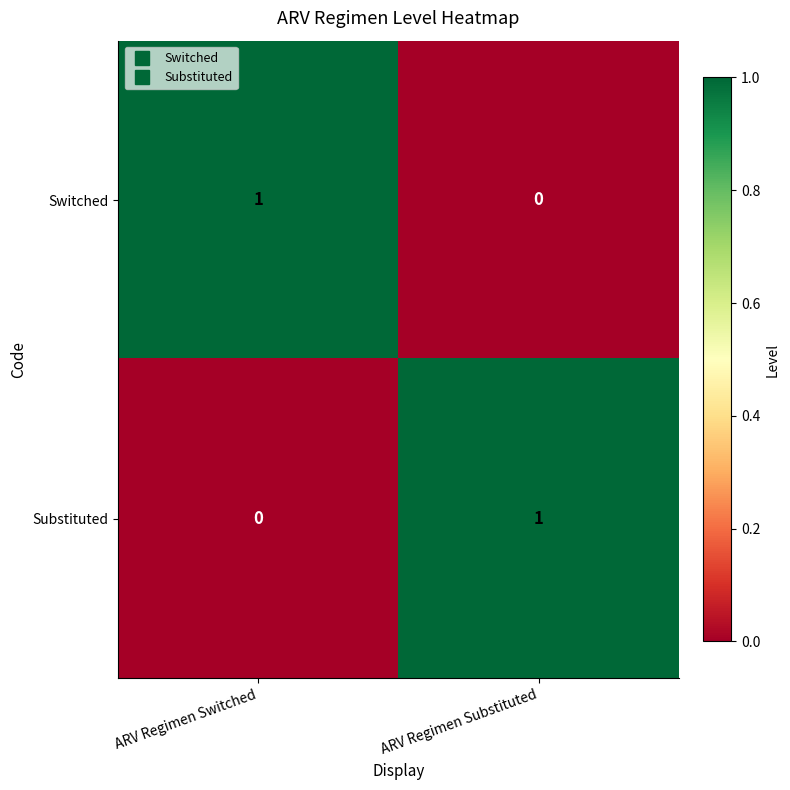

What is the total value across all series at ARV Regimen Switched?

1